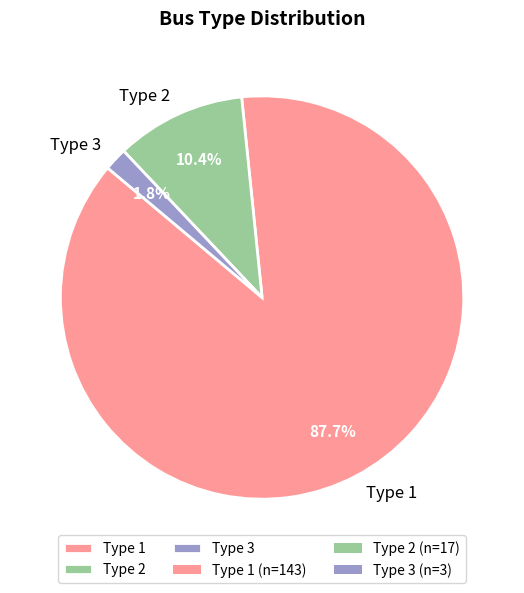

True or false: Type 3 accounts for 14% of the total.

False